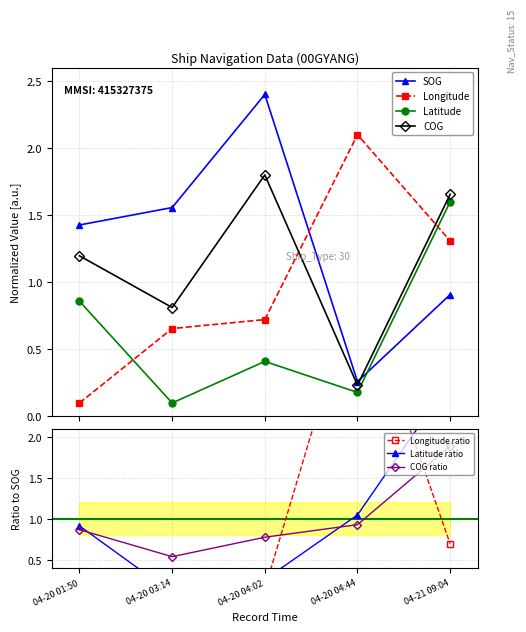

True or false: Latitude has more than 0 interior local peaks.

True